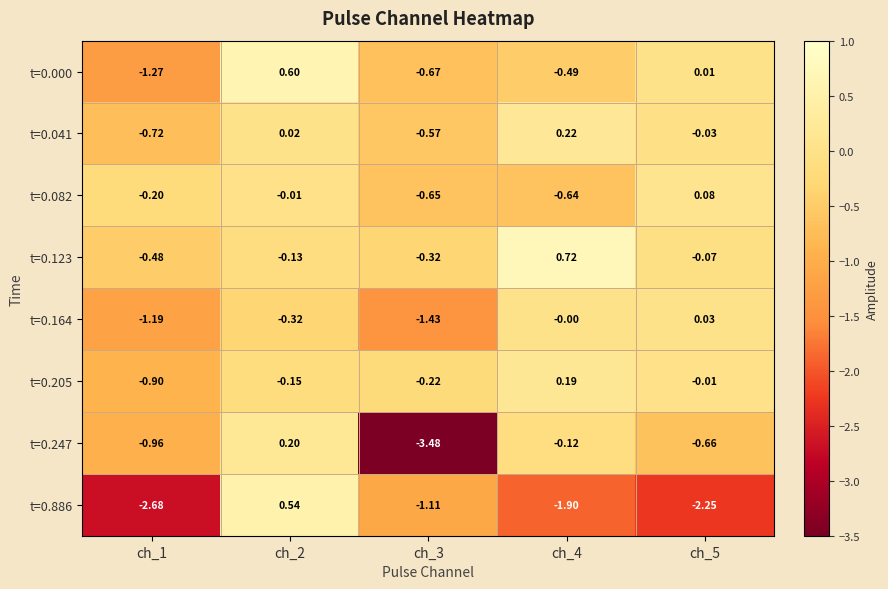

Which label corresponds to the smallest value in the chart?

ch_3